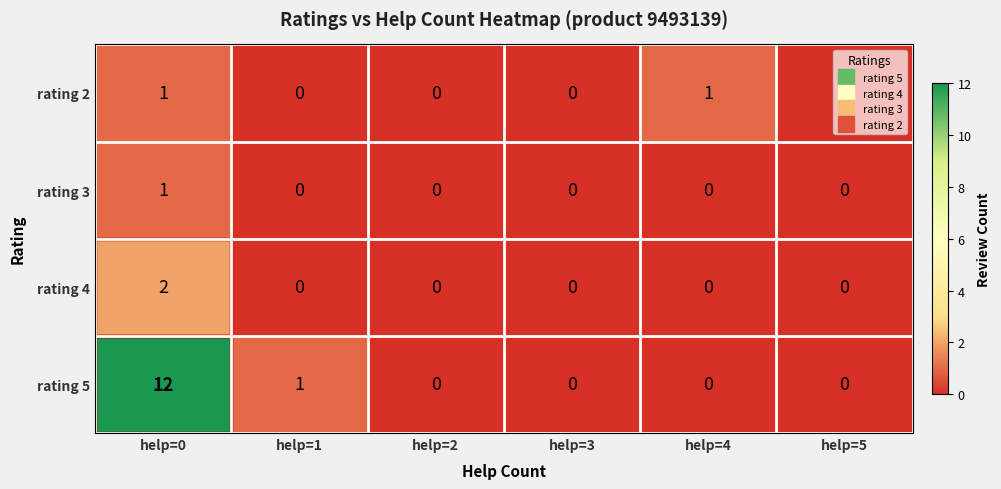

What is the difference between the maximum and second lowest values in the rating 5 series?

12